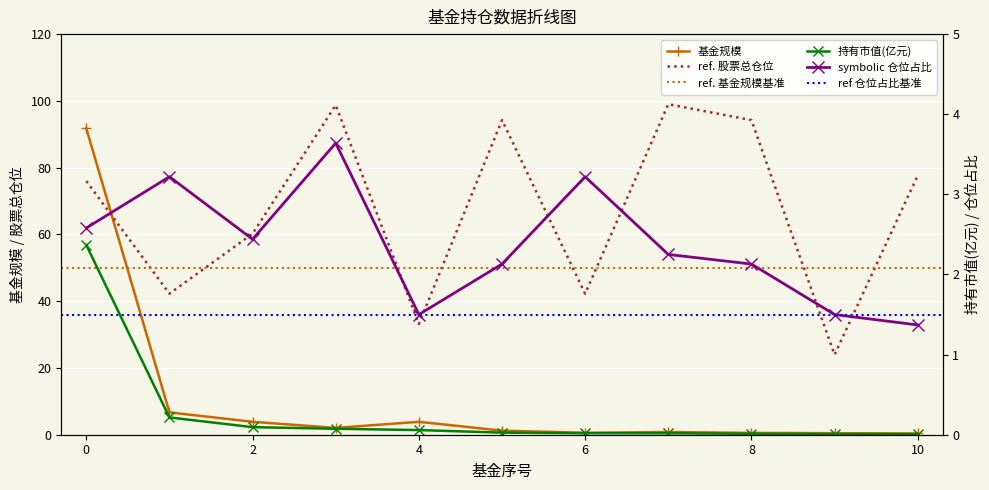

Is it true that 持有市值(亿元) equals 0.0 at 2?

False